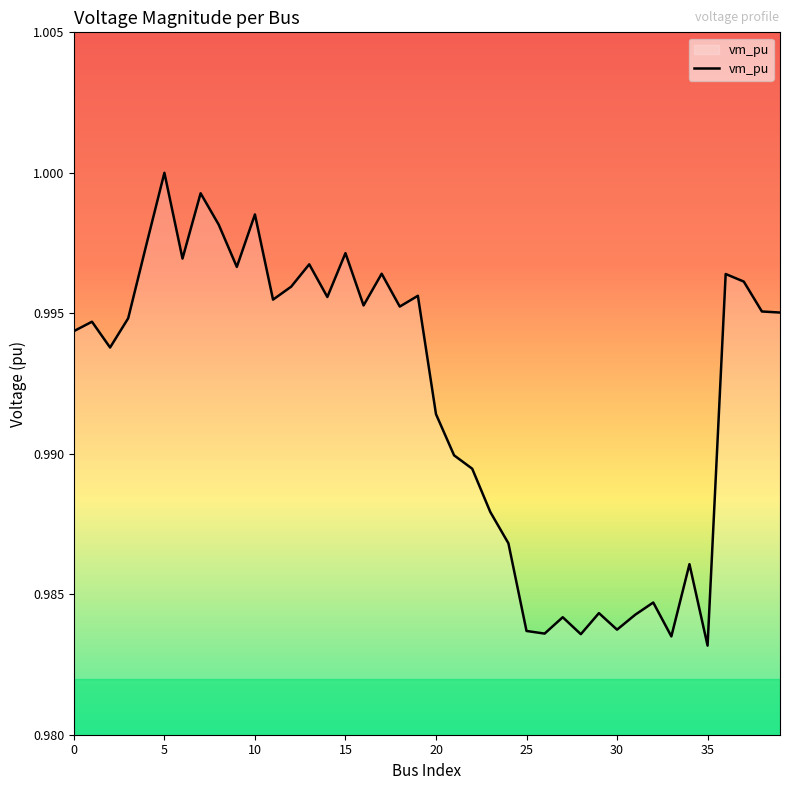

Does the chart have visible grid lines?

No